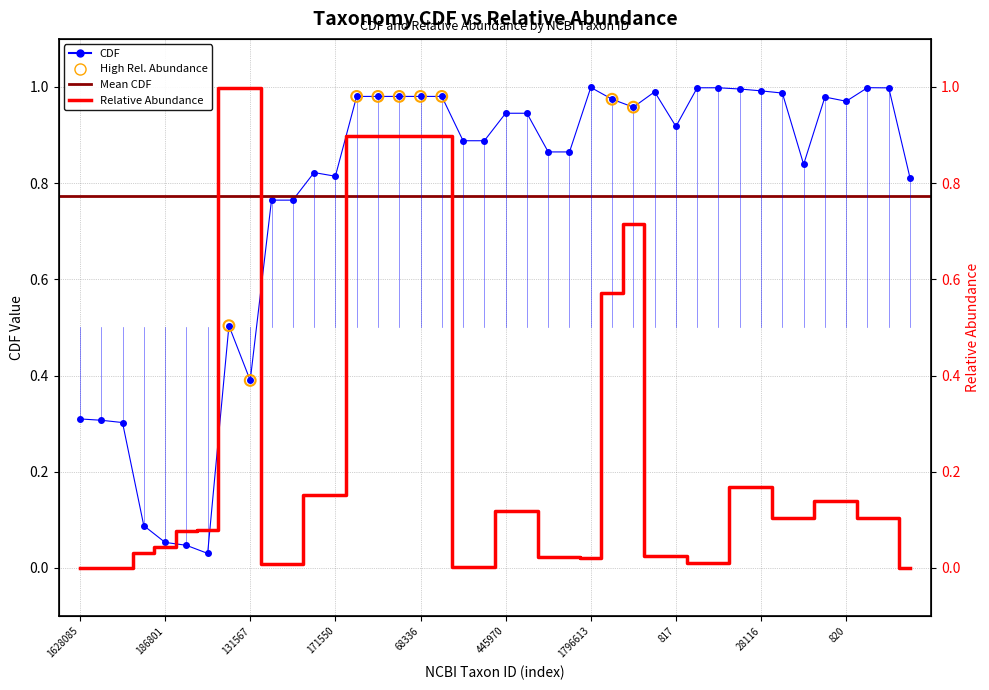

Which series reaches the minimum Y coordinate?

relative_abundance